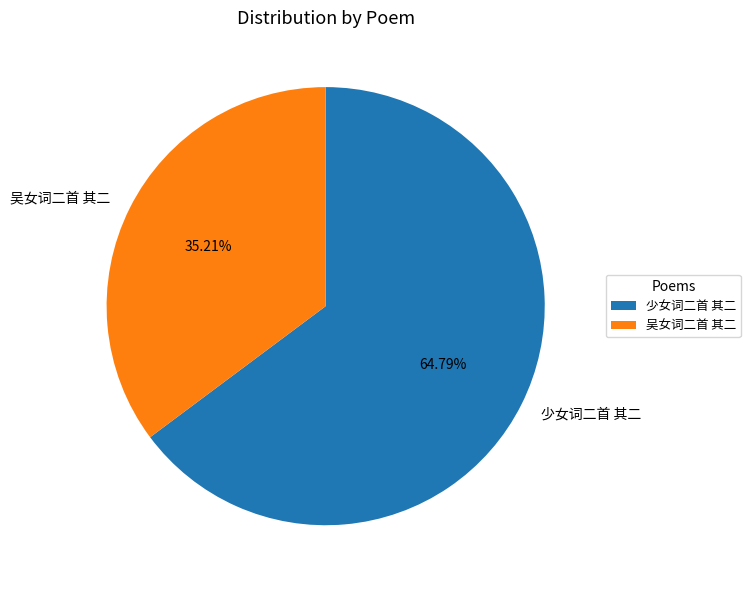

What percentage do 吴女词二首 其二 and 少女词二首 其二 together represent?

100.0%